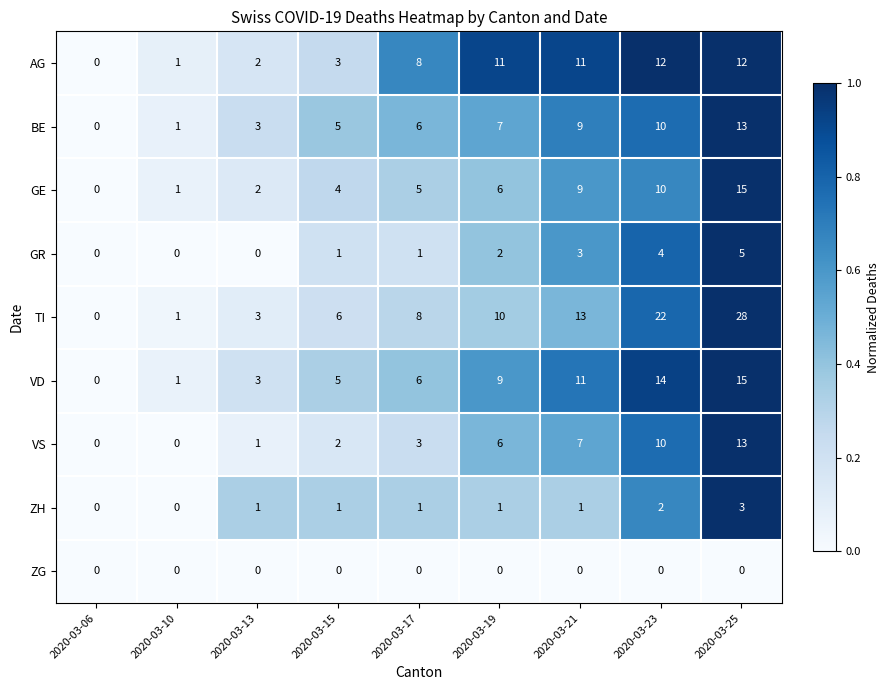

Which series has the largest total across all categories?

TI